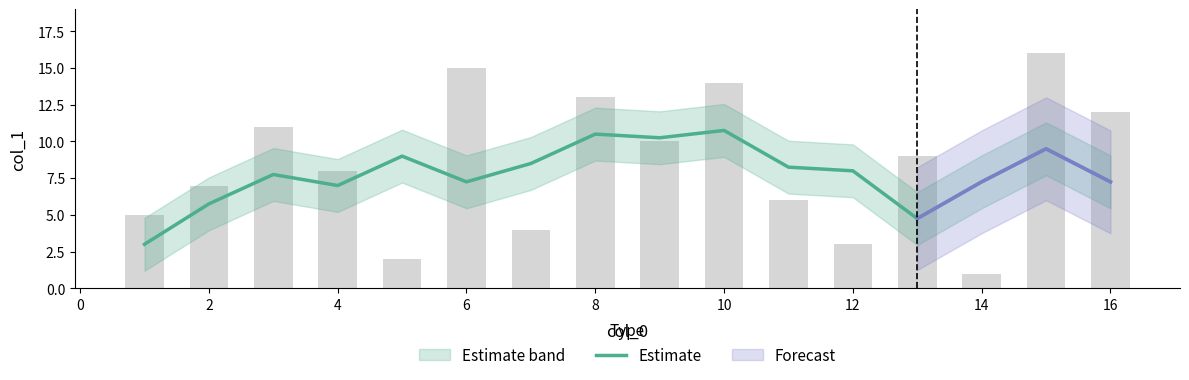

The value of Estimate at 10 is 18.8. True or false?

False